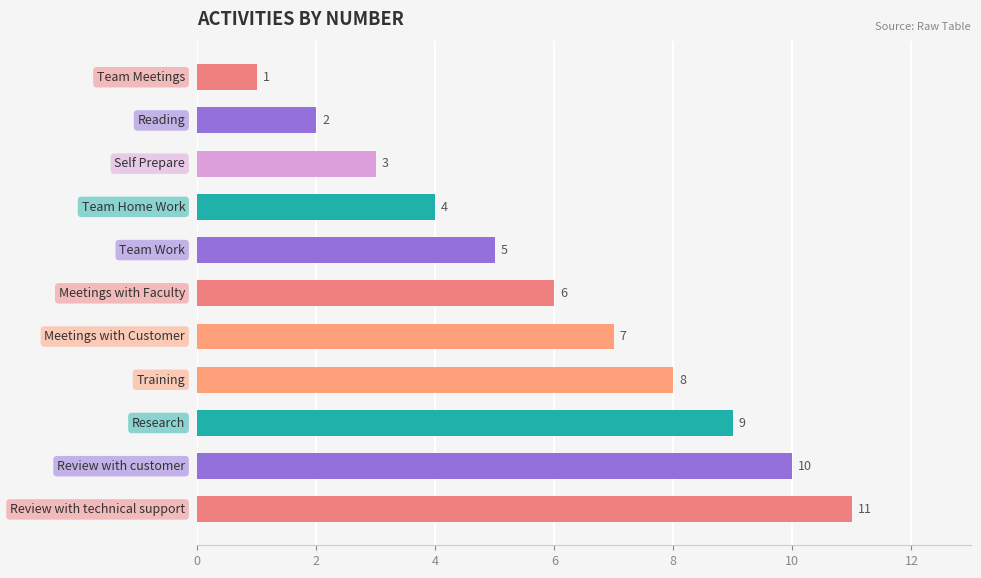

How many values are between 3 and 9?

7